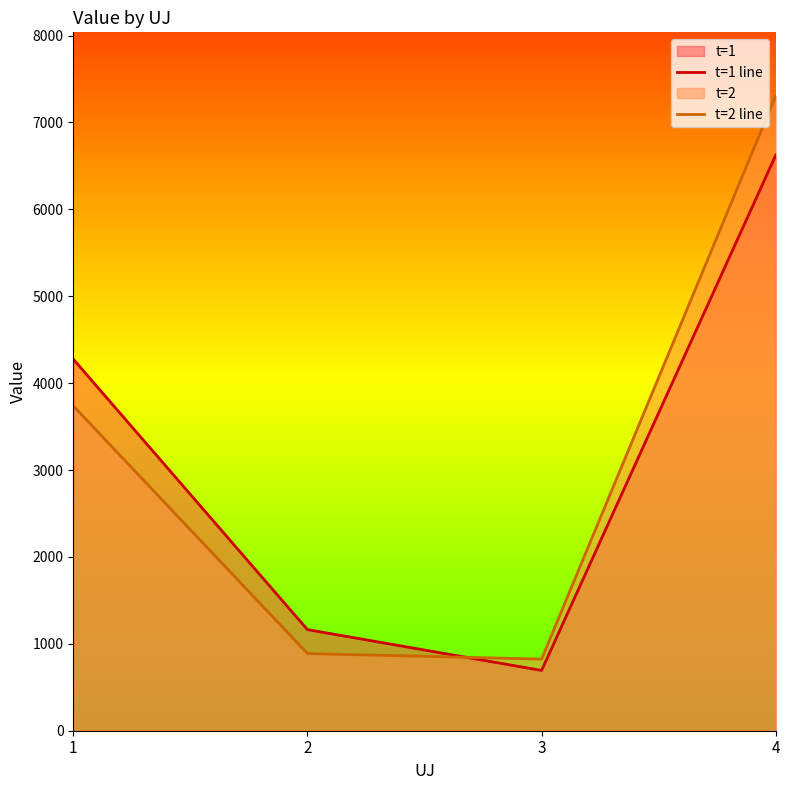

What is the difference between the maximum and second lowest values in the t=2 line series?

6418.1